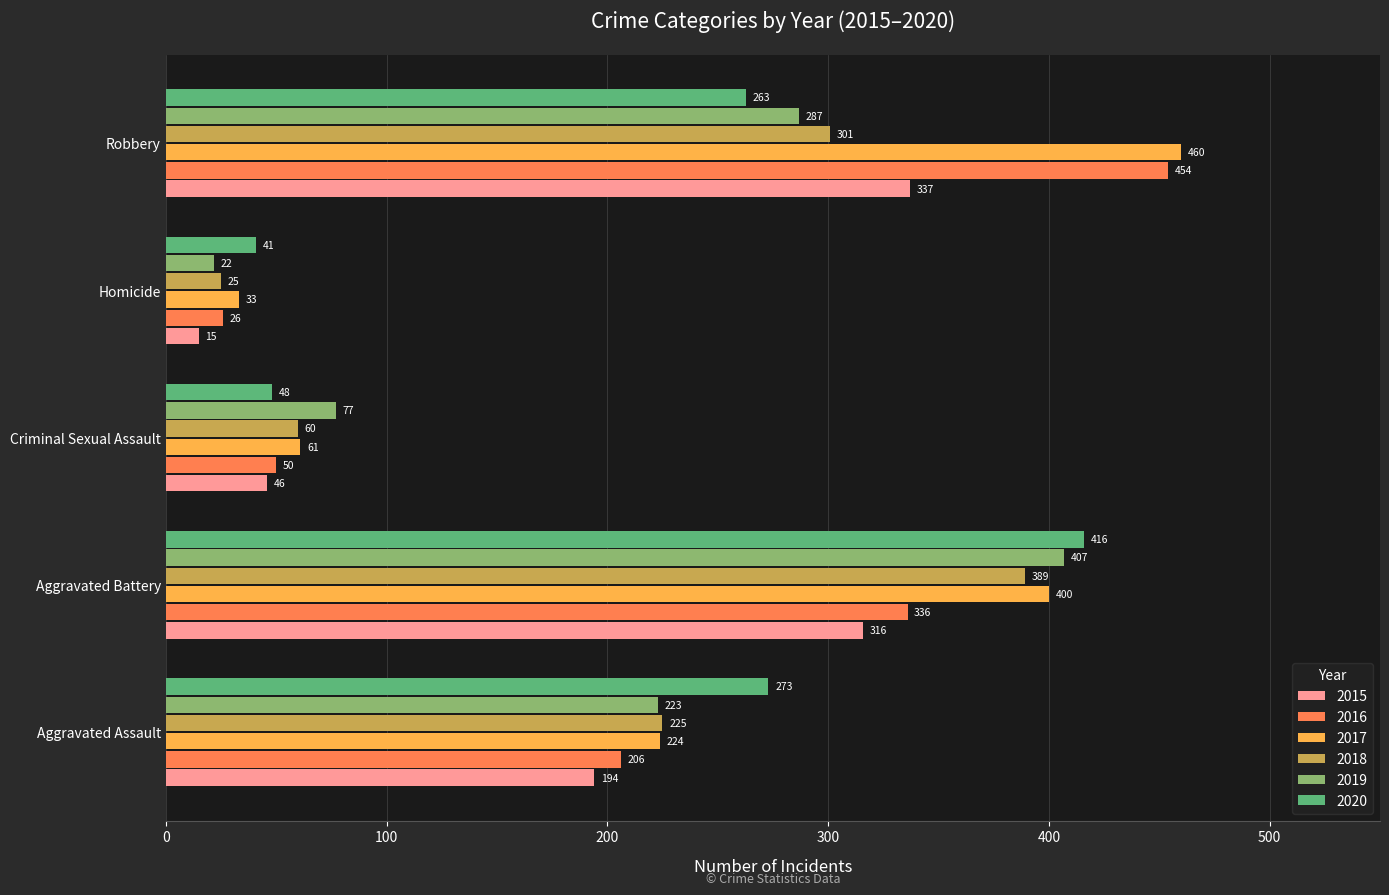

List the series in order of their peak value, lowest first.

2015, 2018, 2019, 2020, 2016, 2017